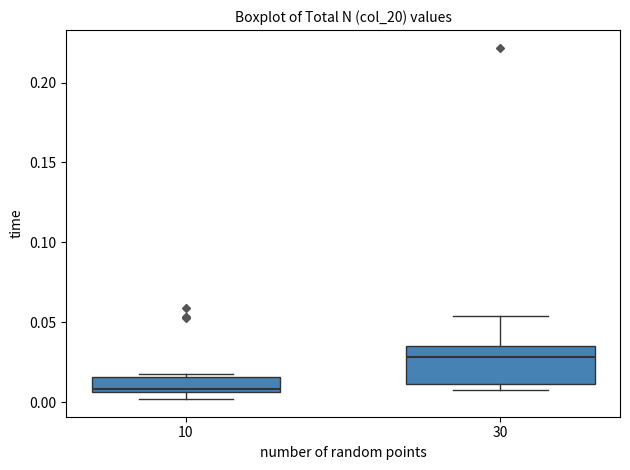

Reading left to right, read every box against the y-axis: the position of its median line, the range the box covers, and the ends of its whiskers. The values are not printed on the chart, so give them approximately, as read against the axis.

10: median 0.010, box 0.005 to 0.015, whiskers 0.000 to 0.020
30: median 0.030, box 0.010 to 0.035, whiskers 0.005 to 0.055